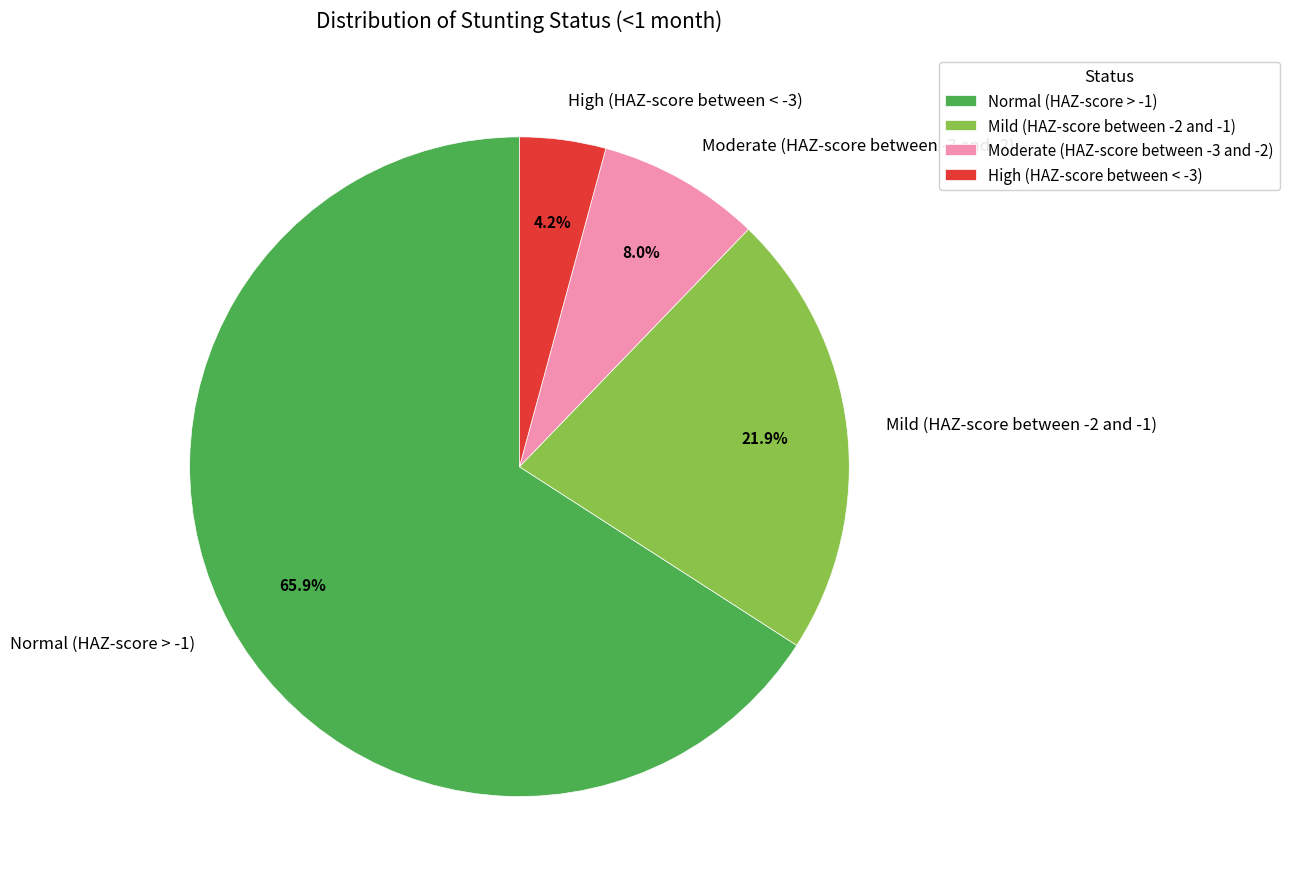

Does Mild (HAZ-score between -2 and -1) represent more than half of the total?

No